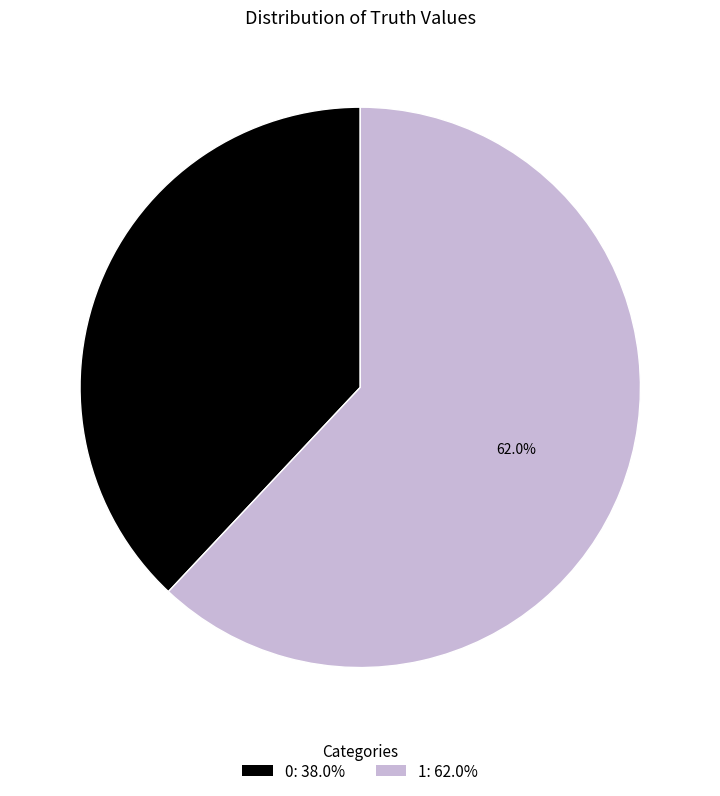

What portion of the pie excludes 1?

38.0%